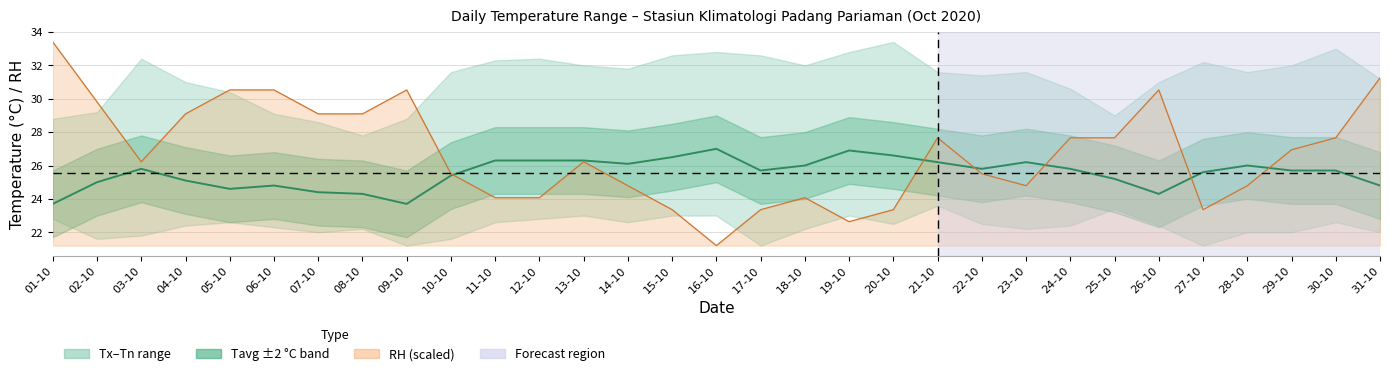

How many lines are shown in the chart?

2